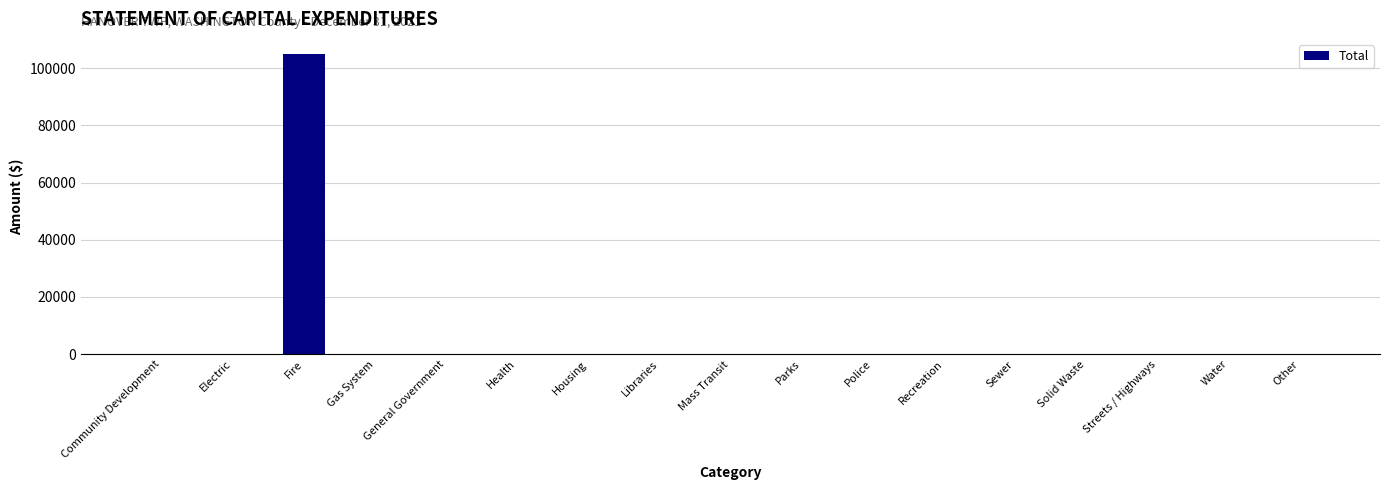

How many categories are shown in the chart?

17